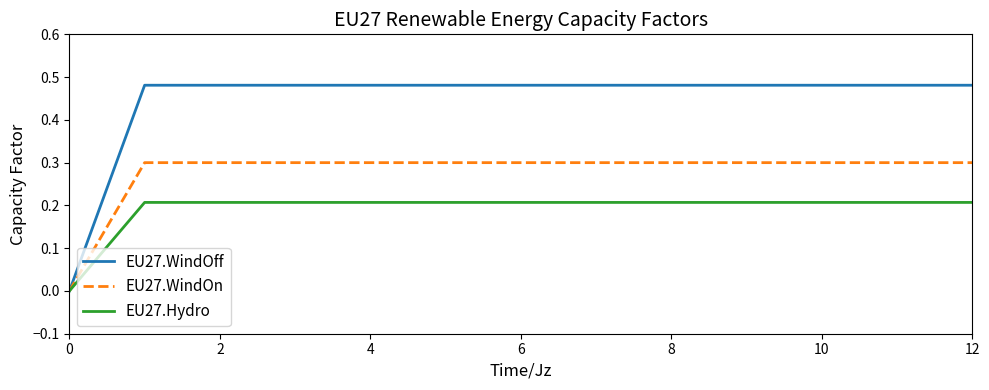

Which series has the largest total across all categories?

EU27.WindOff